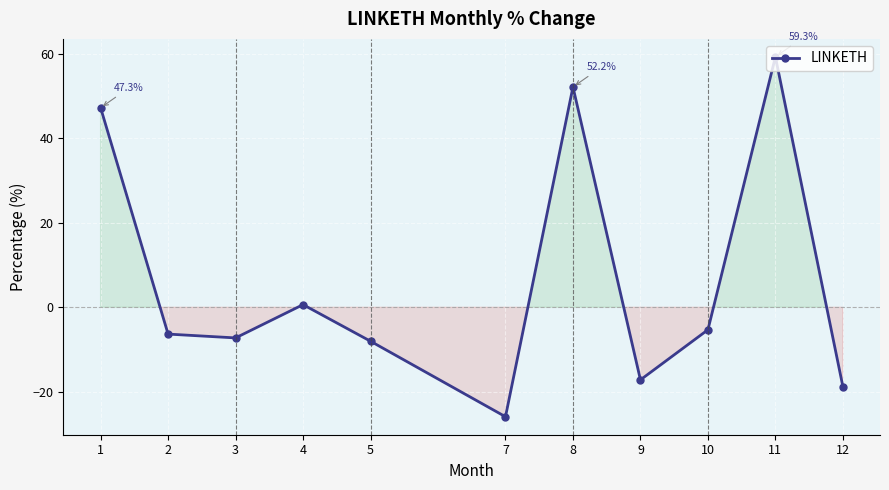

Which label corresponds to the largest value in the chart?

11